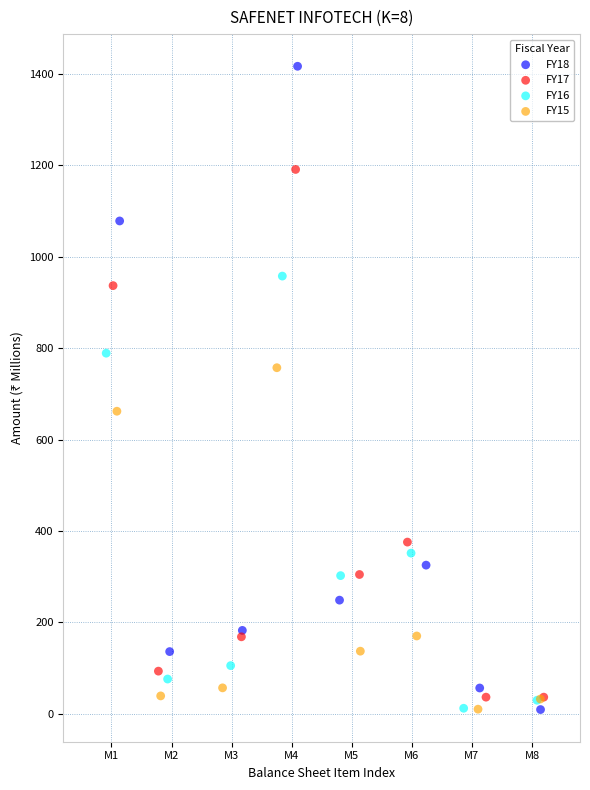

Which series contains the highest Y value?

FY18